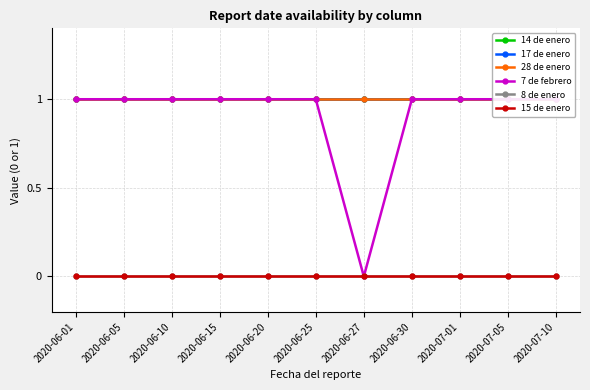

What is the label of the 2nd point from the left?

2020-06-05